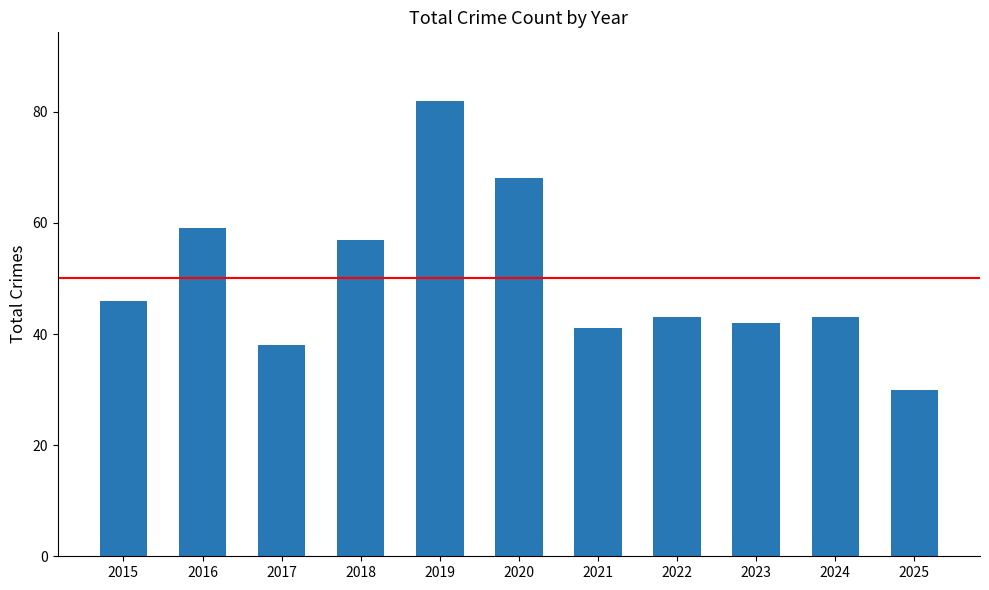

How many bars are there in total?

11